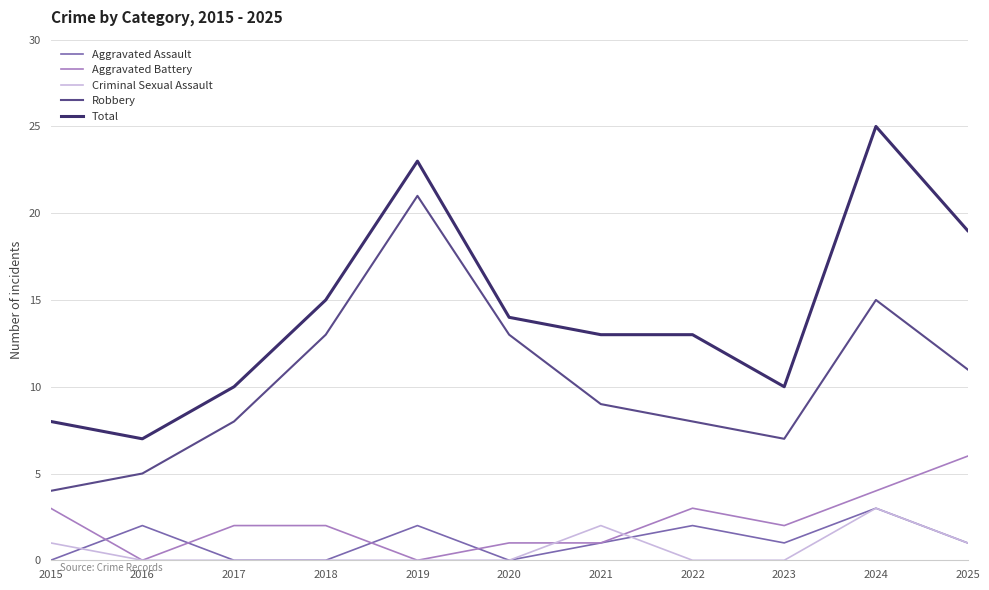

What is the maximum value for Robbery?

21